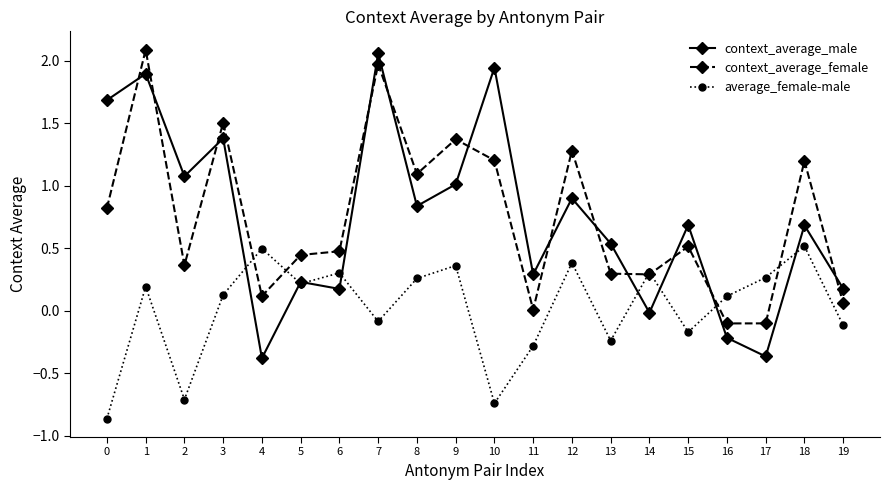

What is the value of the context_average_female point at the 4th from the left?

1.5